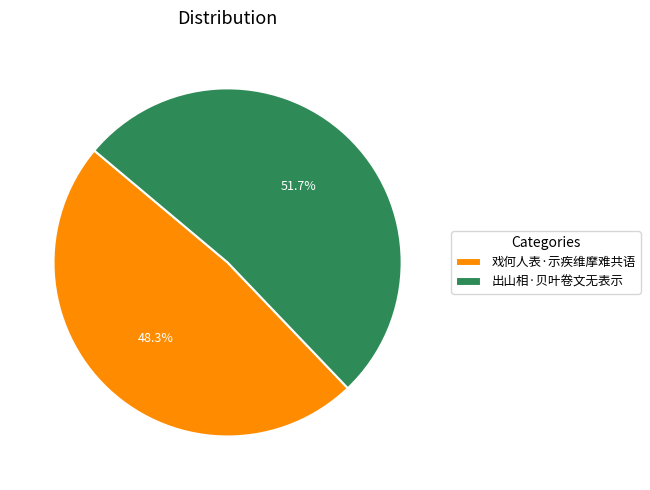

True or false: 戏何人表·示疾维摩难共语 accounts for 57% of the total.

False